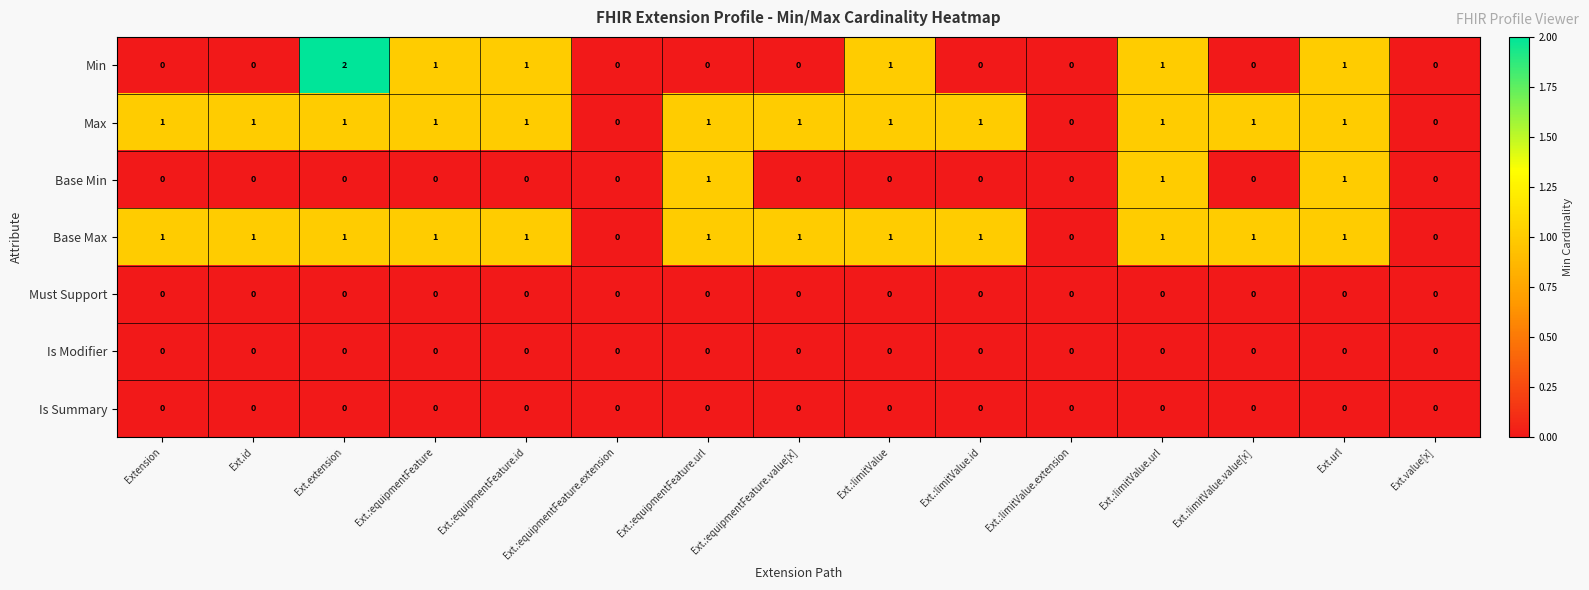

Is the value of Base Min at Ext.extension greater than the value of Min at Ext.:equipmentFeature.id?

No